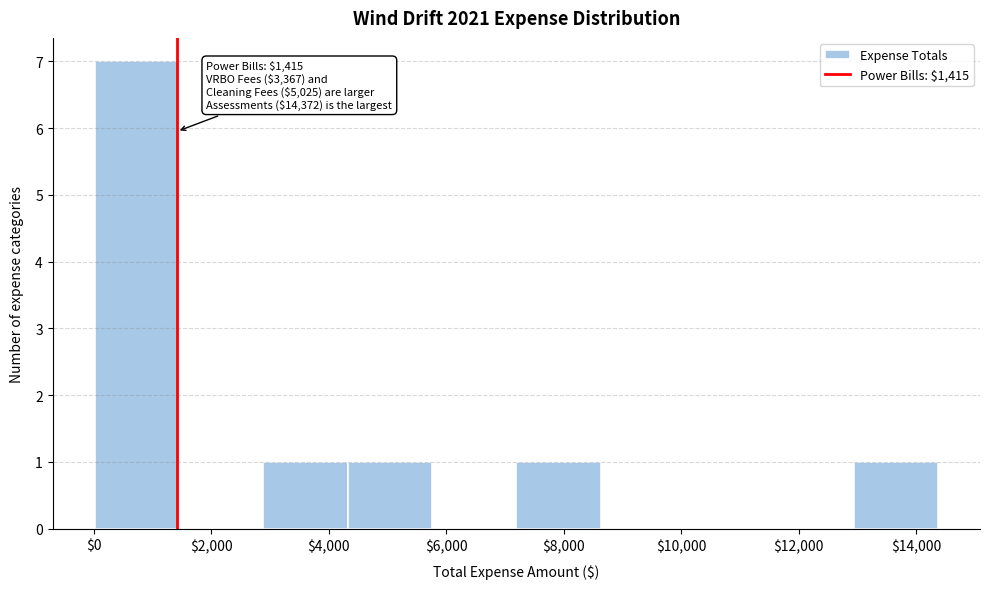

Which range on the x-axis has the tallest bar?

0 to 1400